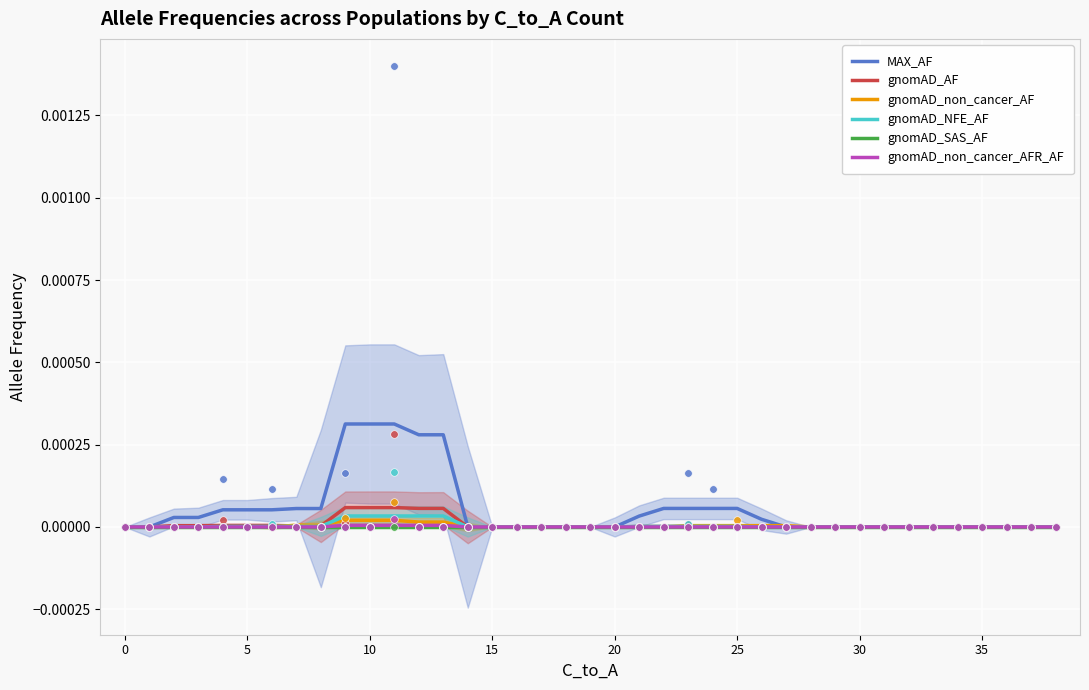

Which series reaches the minimum Y coordinate?

MAX_AF